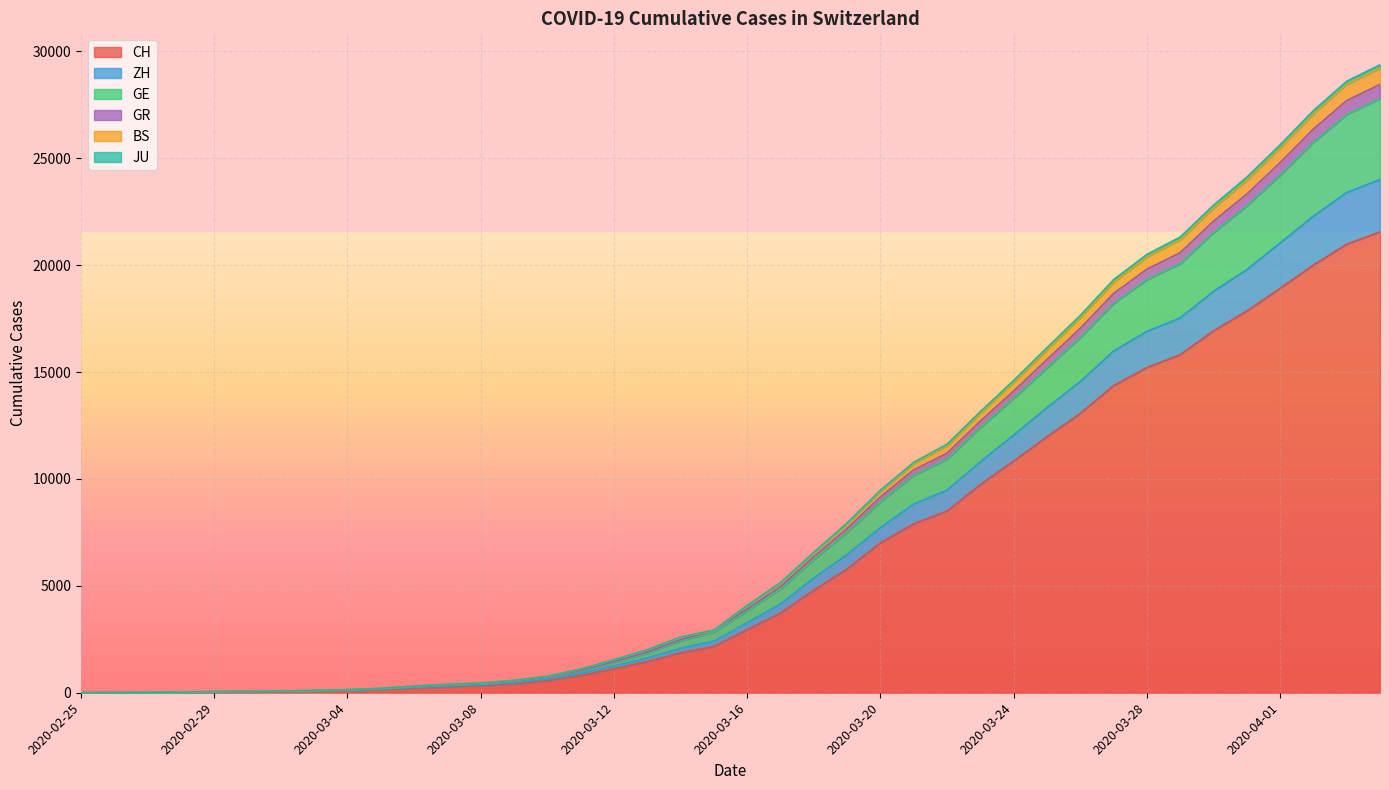

What is the label of the 40th point from the left?

2020-04-04